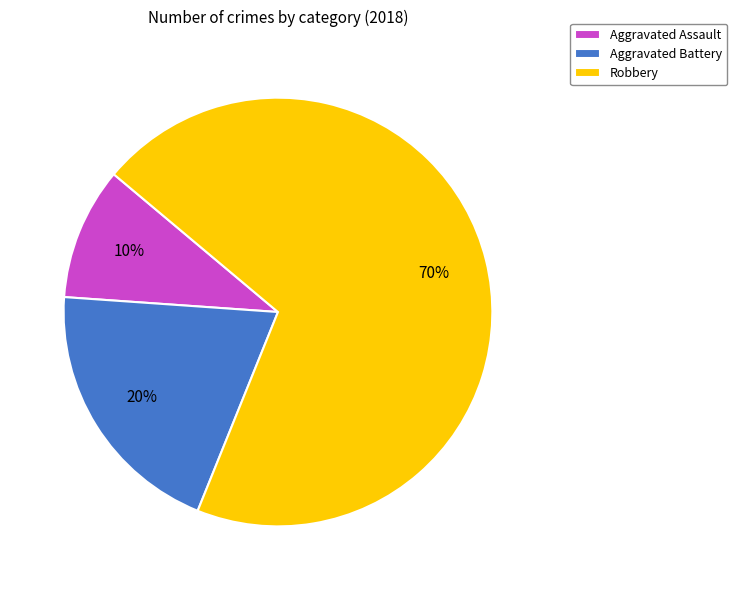

Is there a majority slice in this chart?

Yes